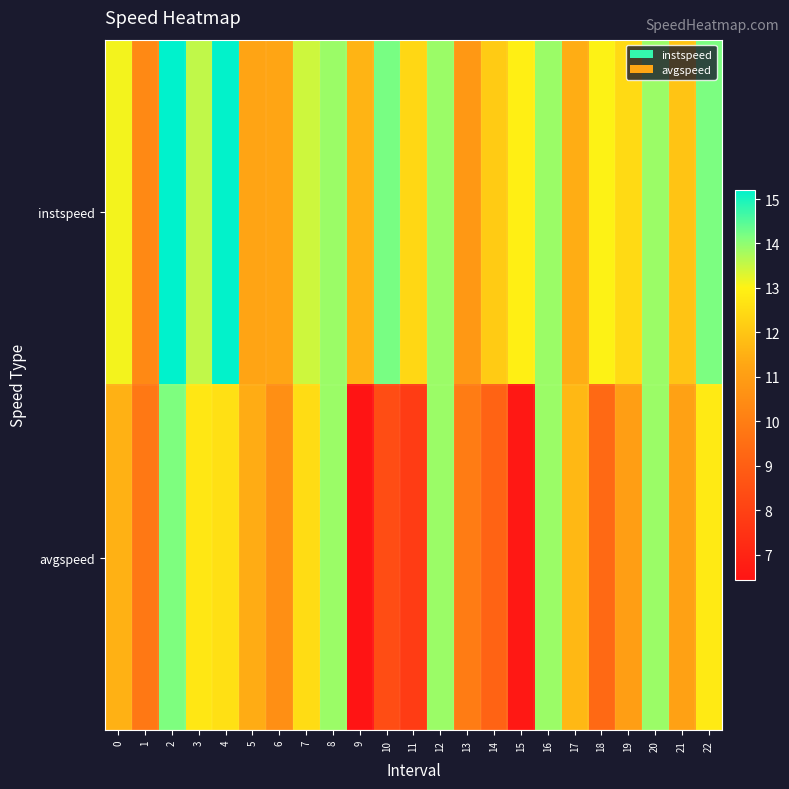

At 21, list the series in order from largest to smallest.

instspeed, avgspeed